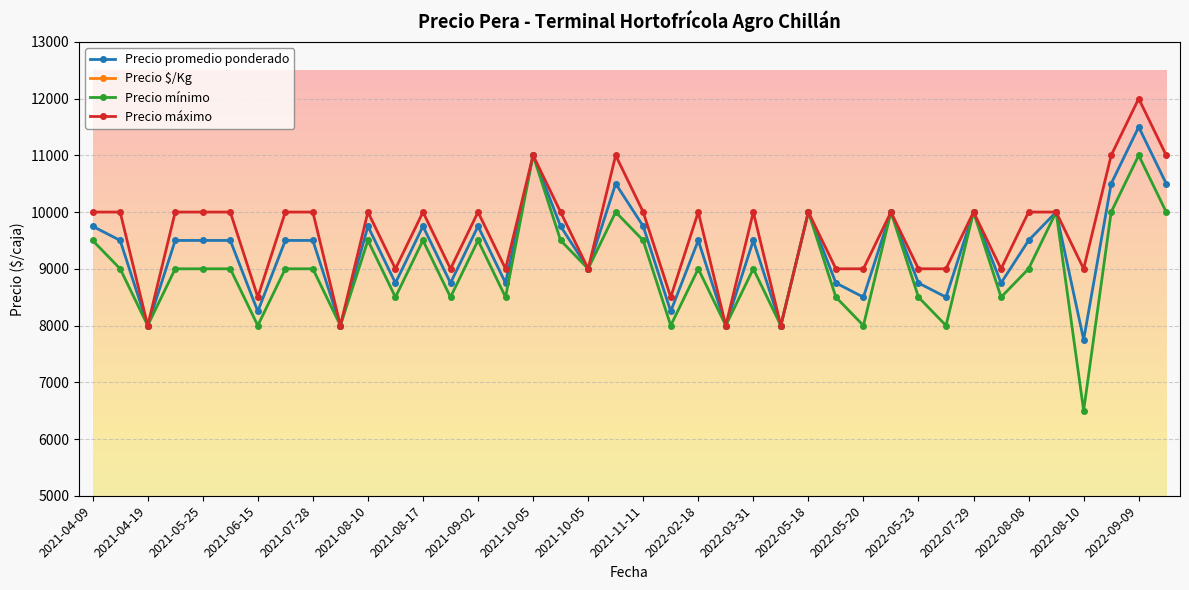

What is the approximate value of Precio $/Kg at 39?

656